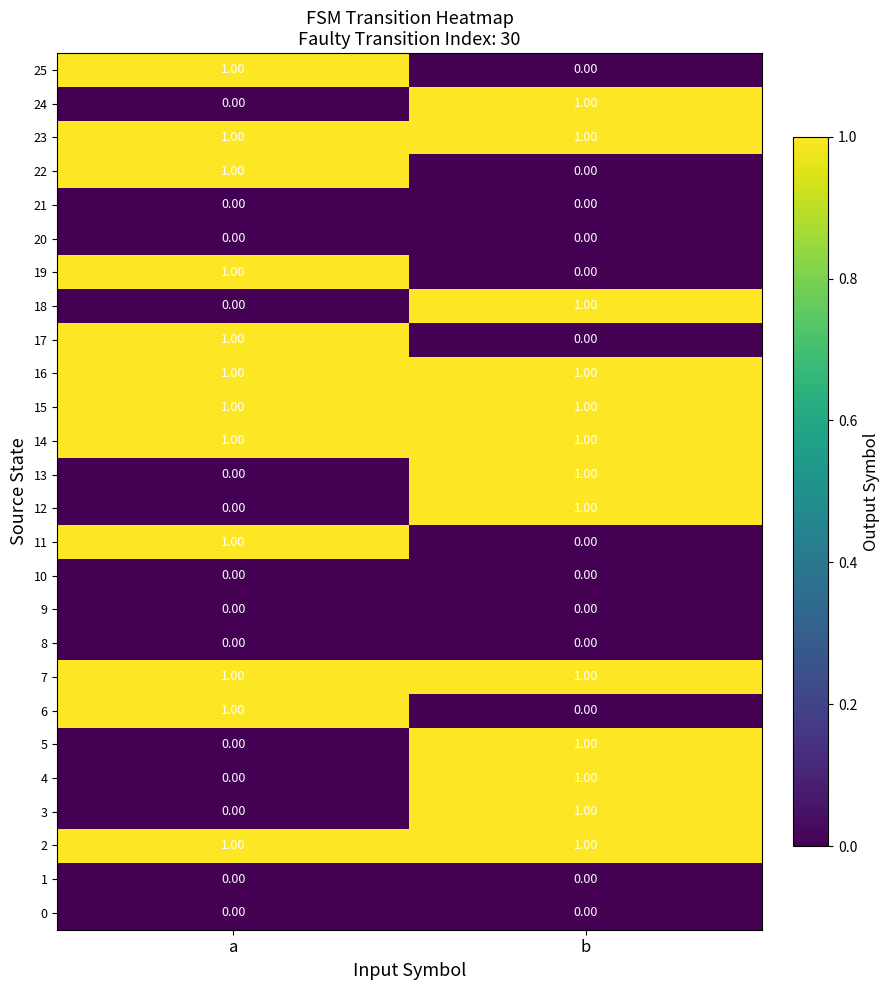

At which category is the sum across all series the highest?

b